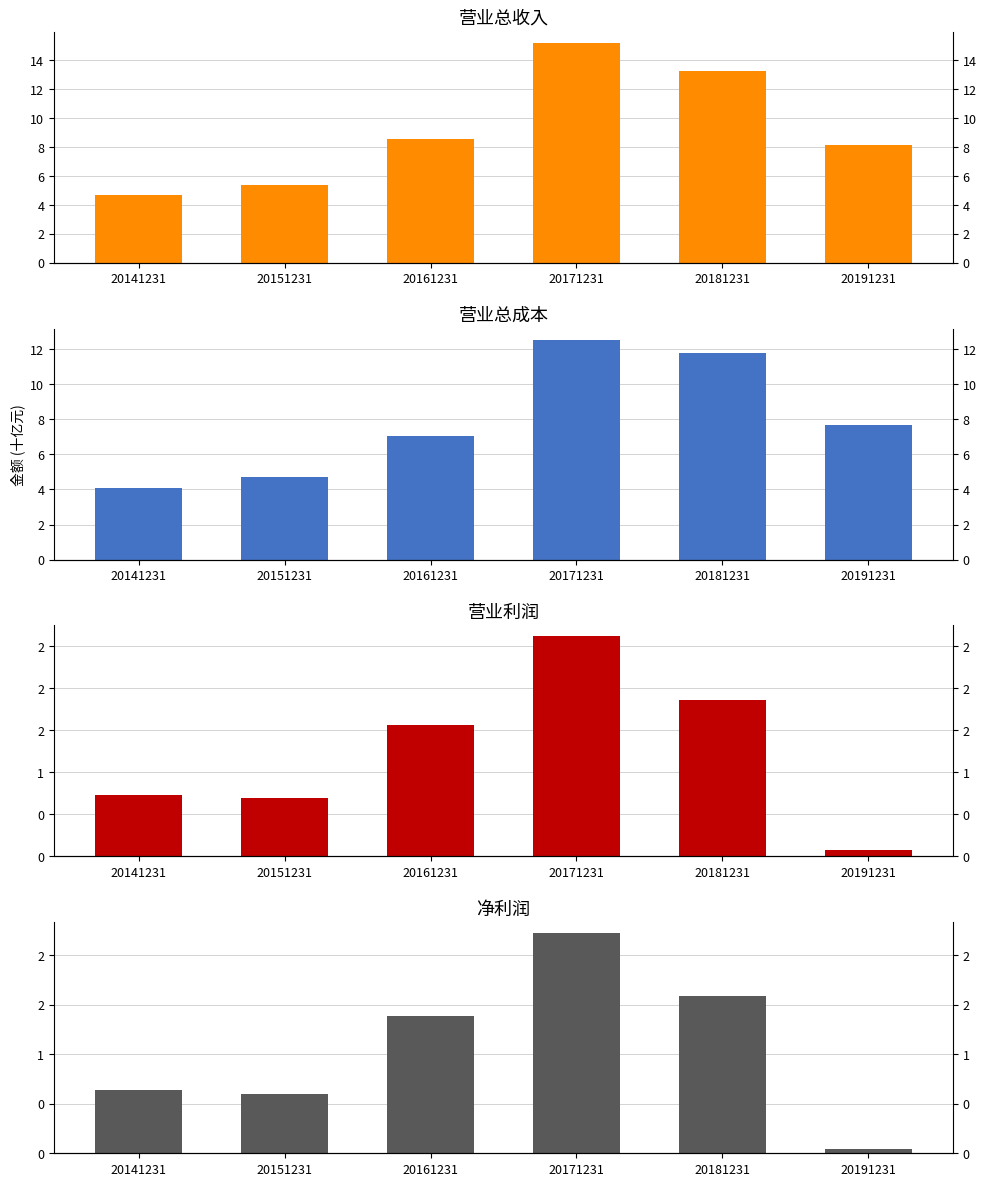

How many bars are there in each group?

4